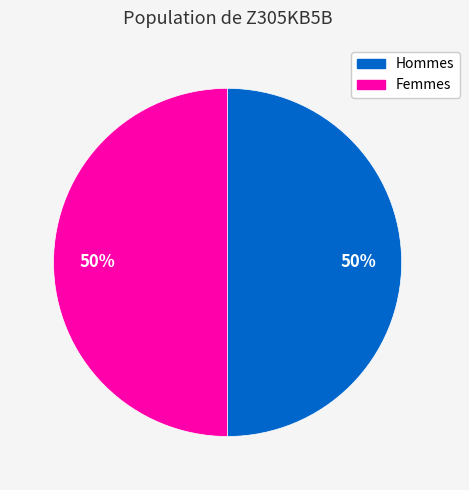

To the nearest percent, what is the average slice percentage?

50%